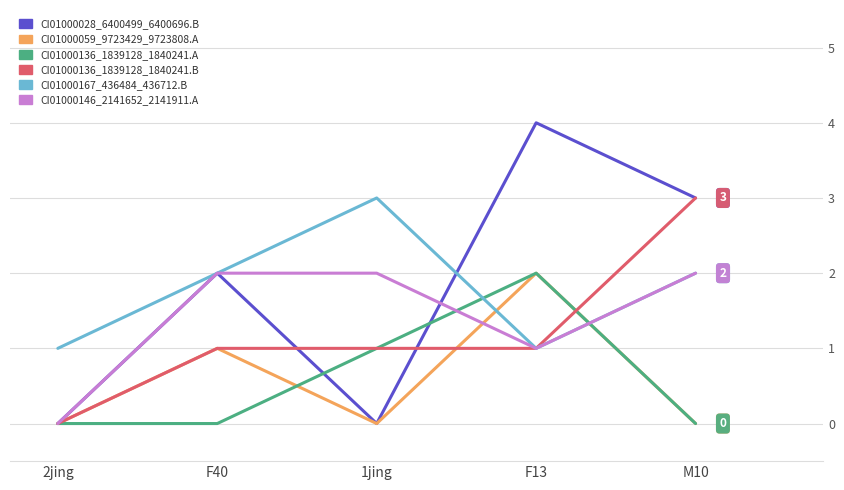

True or false: CI01000136_1839128_1840241.A and CI01000028_6400499_6400696.B cross at least once.

True